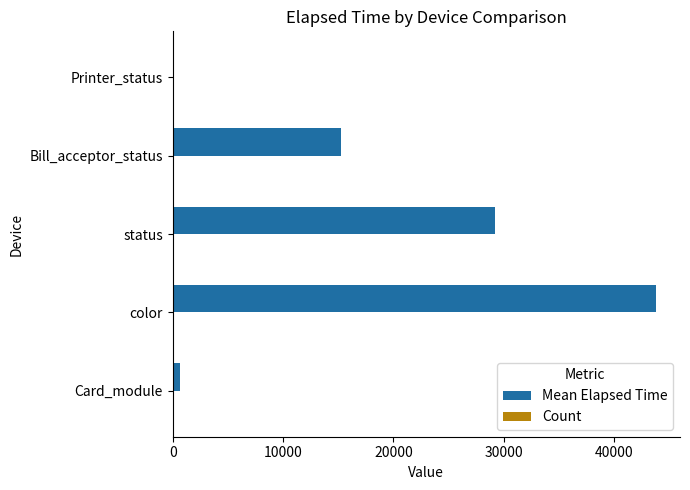

At which category does the chart reach its peak across all series?

color